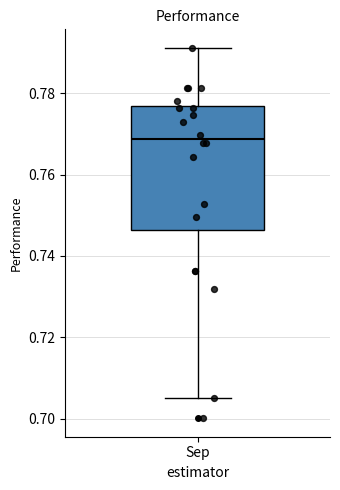

Transcribe this box plot: give where the median line is, the range the box spans, and where the two whiskers end, as read against the y-axis. The values are not printed on the chart, so give them approximately, as read against the axis.

median 0.768, box 0.746 to 0.776, whiskers 0.706 to 0.792